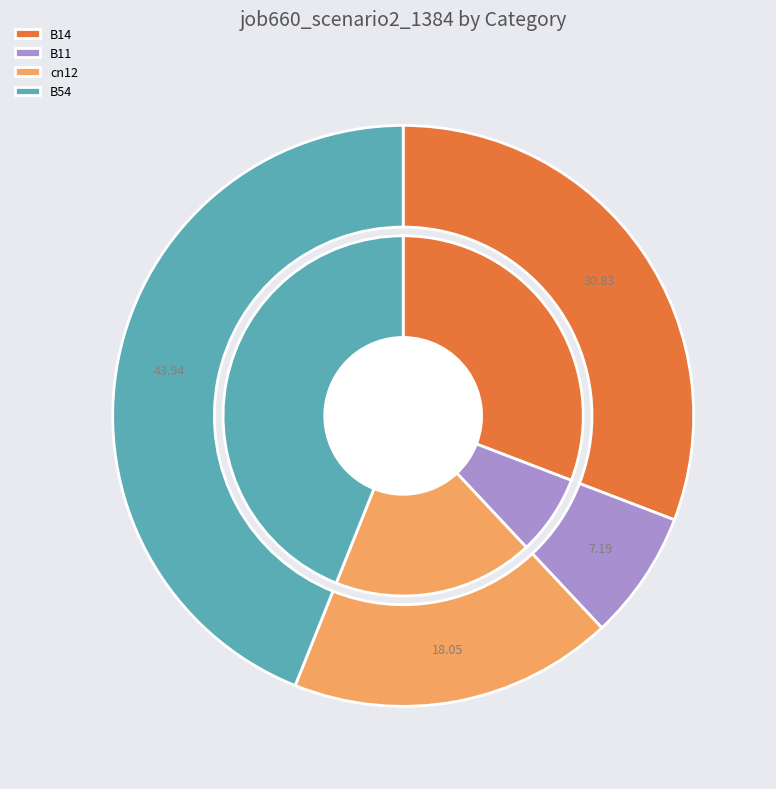

Does any single category account for the majority?

No